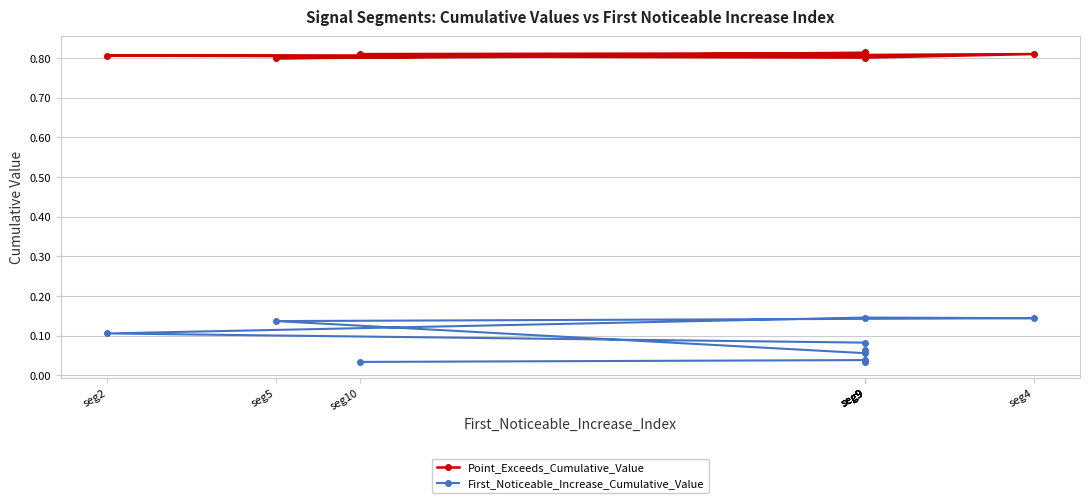

How many series are shown in this chart?

2